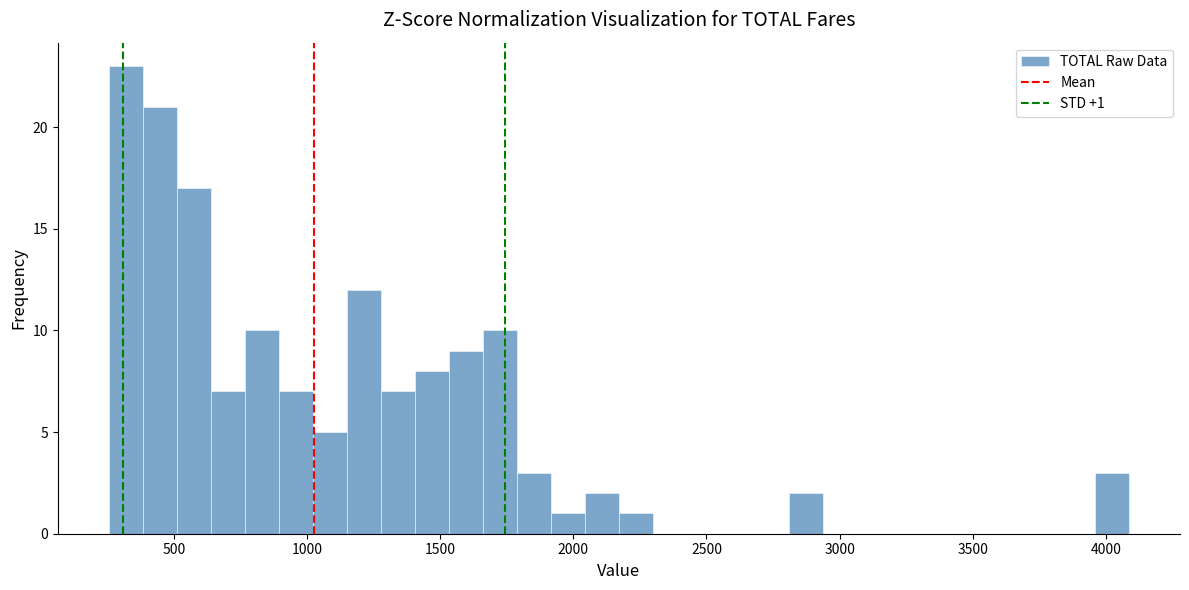

Read against the x-axis, roughly where is the centre of the tallest bar?

300